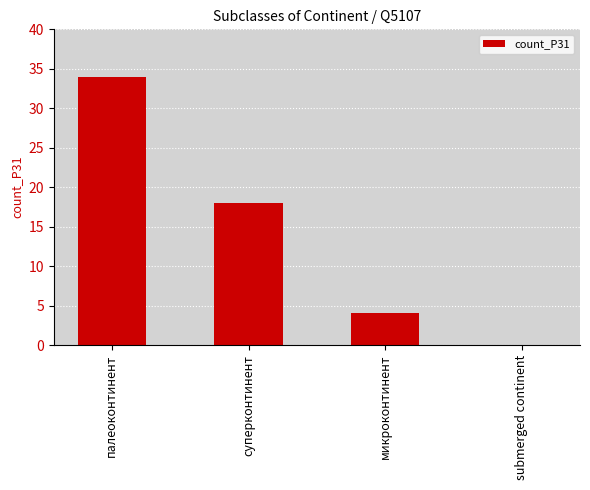

What is the change in value from палеоконтинент to микроконтинент?

-30